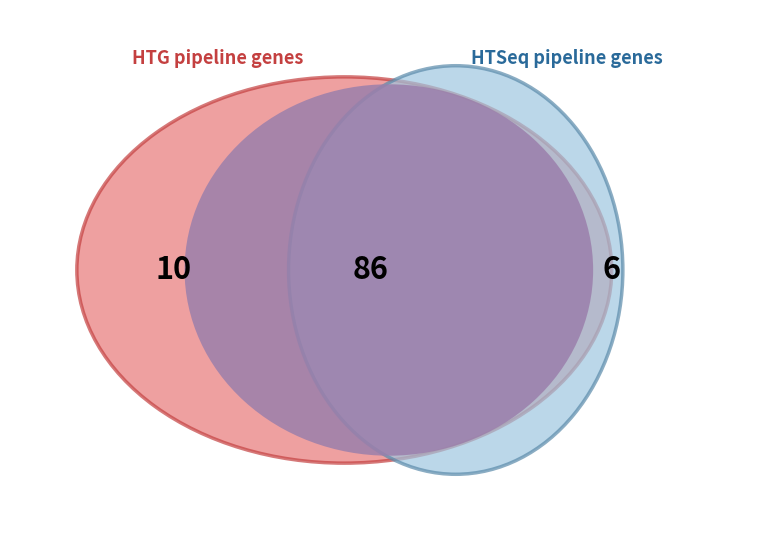

The 241579002 slice represents 1% of the pie. True or false?

False